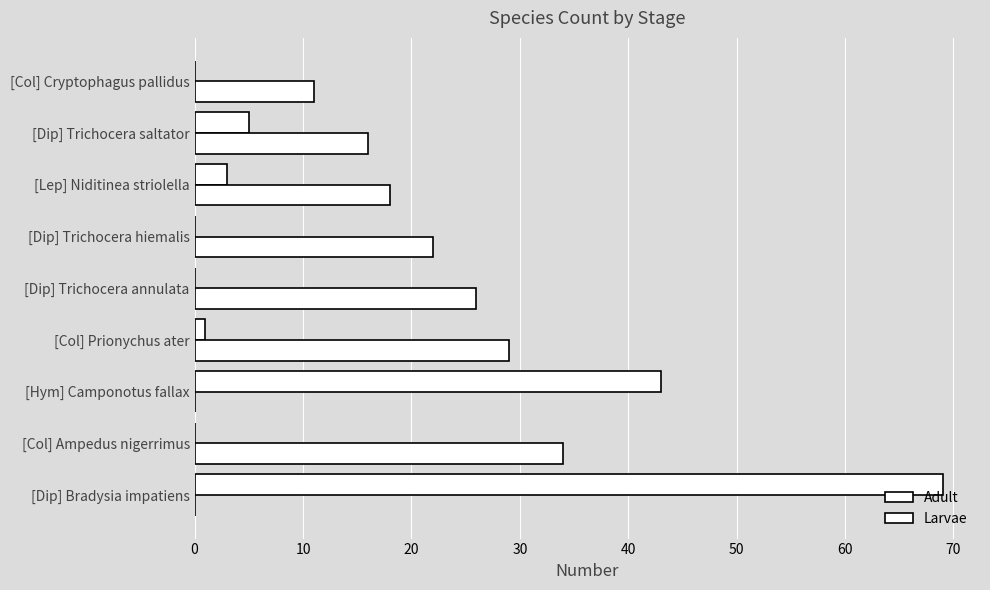

At how many categories does at least one series exceed 15?

8